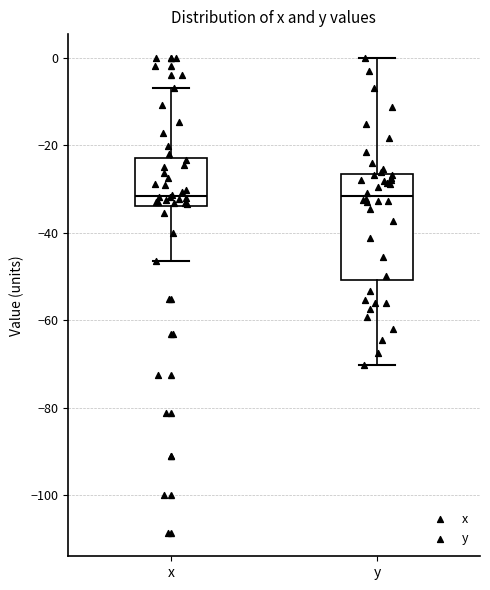

Reading left to right, transcribe this box plot: for each box, give where its median line is, the range the box spans, and where its two whiskers end, as read against the y-axis. The values are not printed on the chart, so give them approximately, as read against the axis.

x: median -32, box -34 to -22, whiskers -46 to -6
y: median -32, box -50 to -26, whiskers -70 to 0